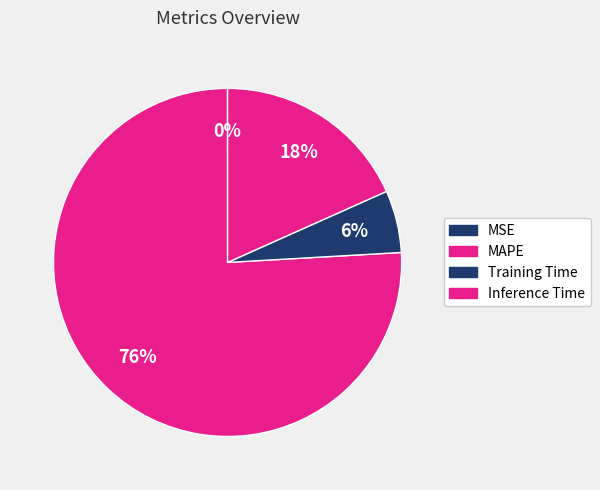

How many slices are in this pie chart?

4